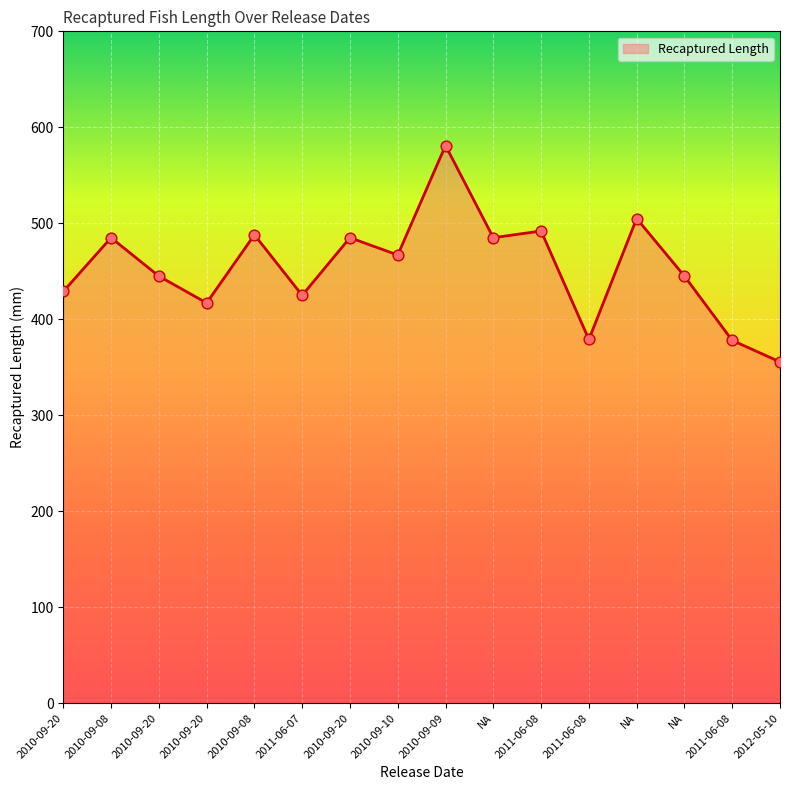

What is the change in value from 2010-09-20 to 2011-06-08?

-50.0